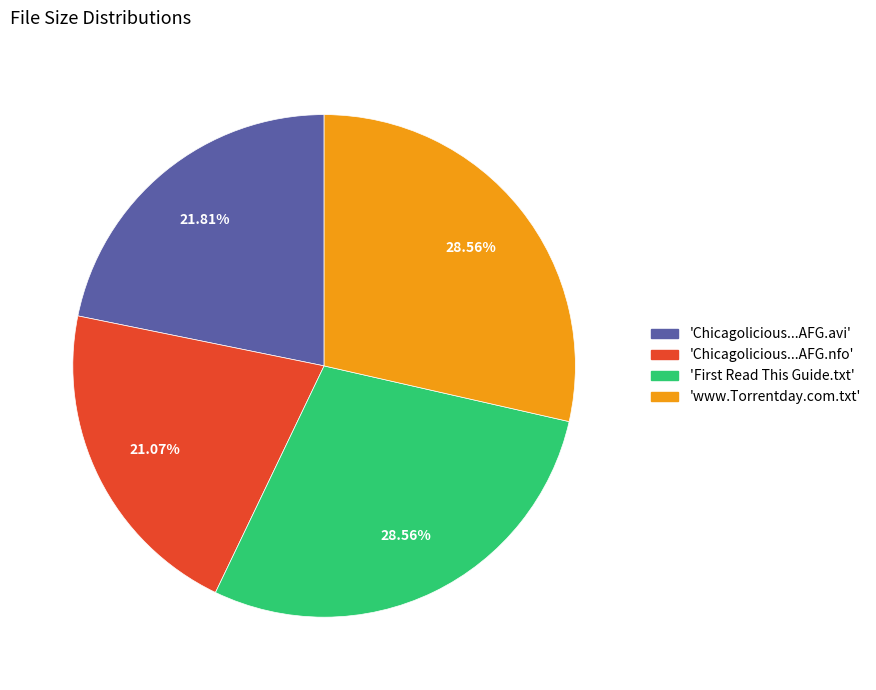

Does any single category account for the majority?

No